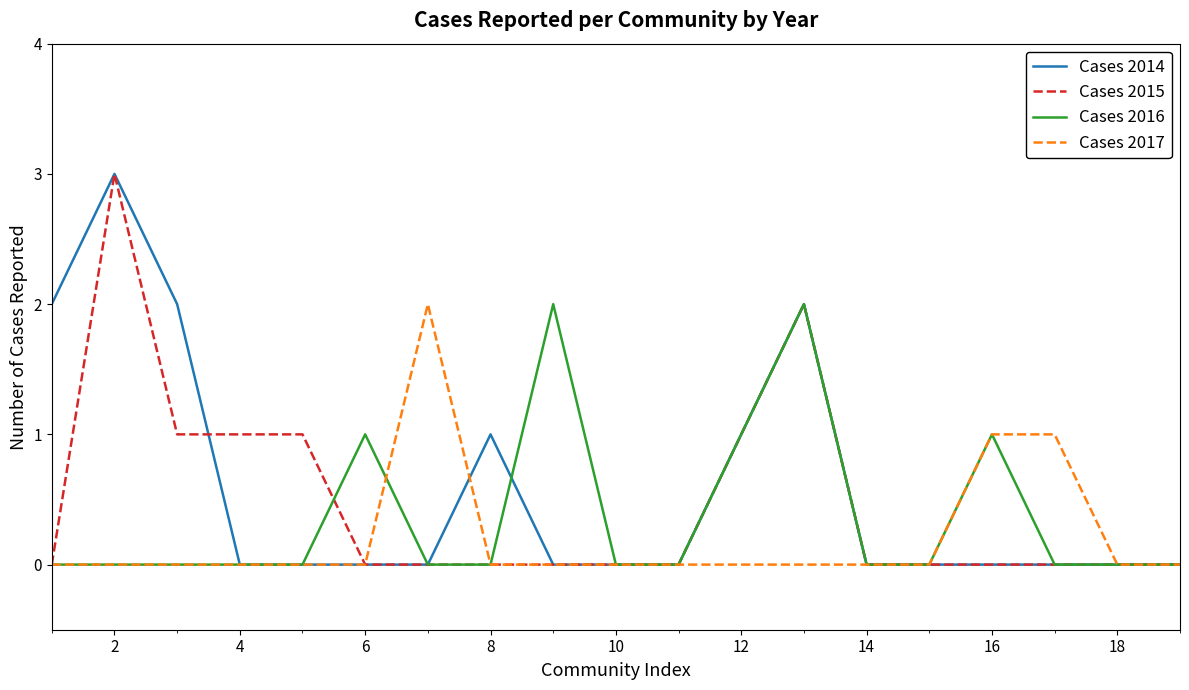

What is the greatest value displayed?

3